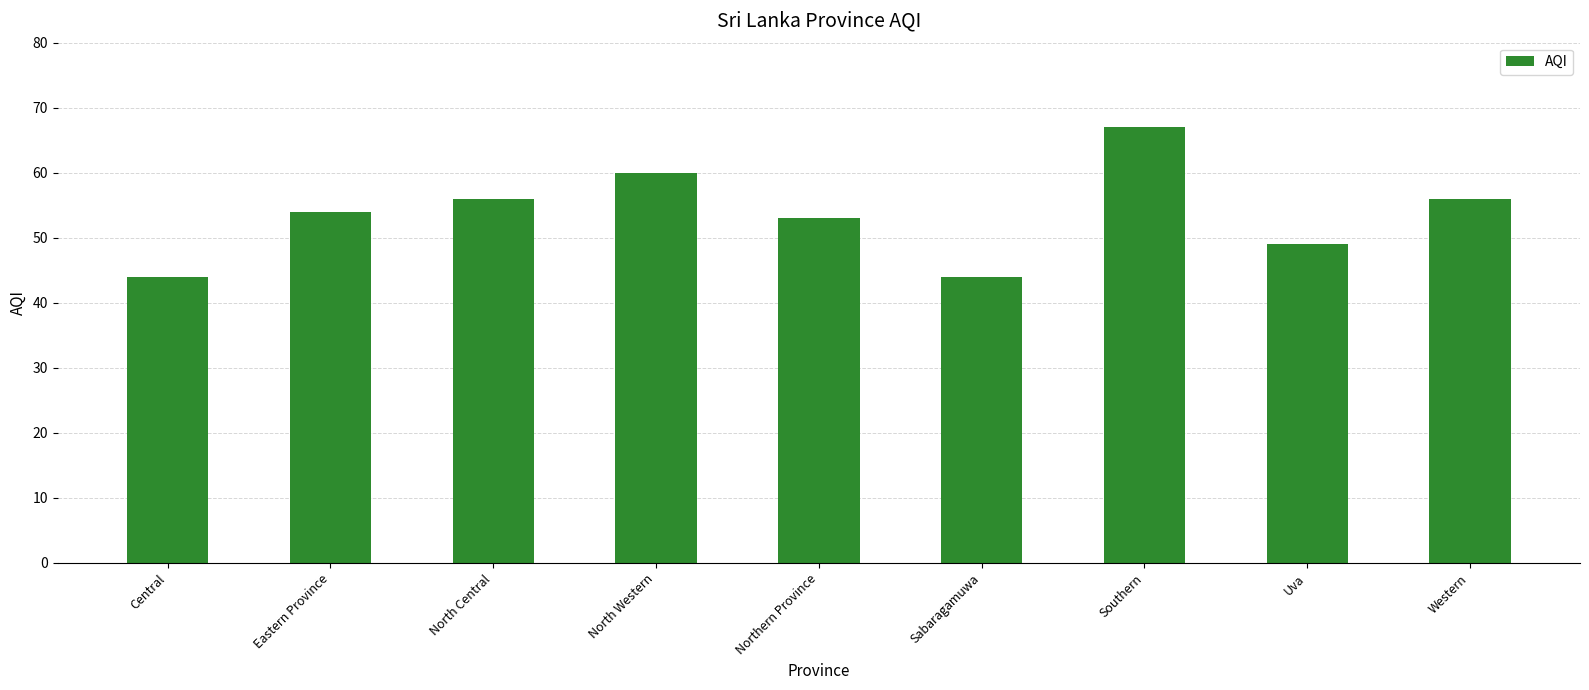

What is the average value?

54